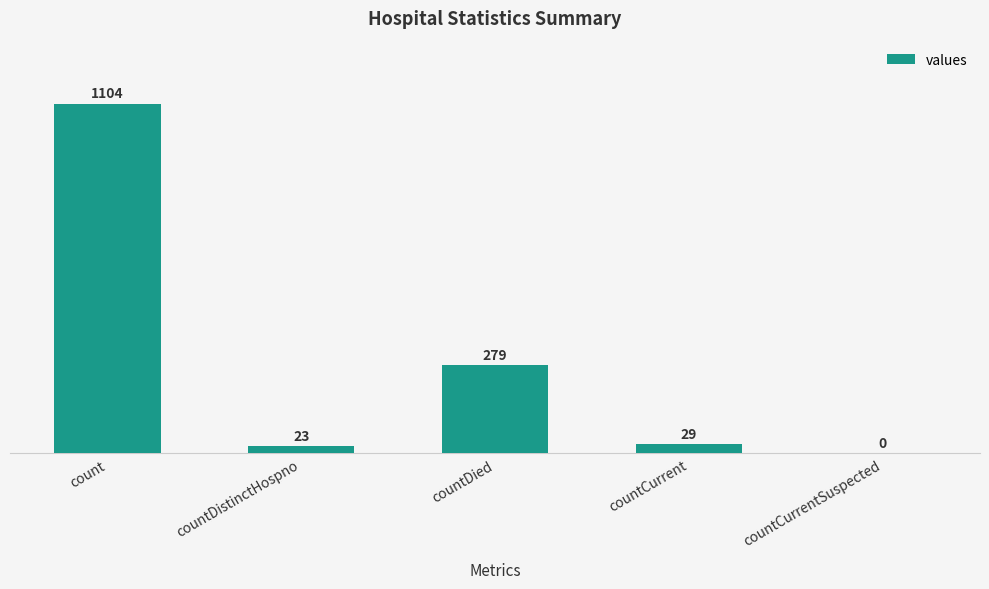

True or false: the data shows 29 at countCurrent.

True